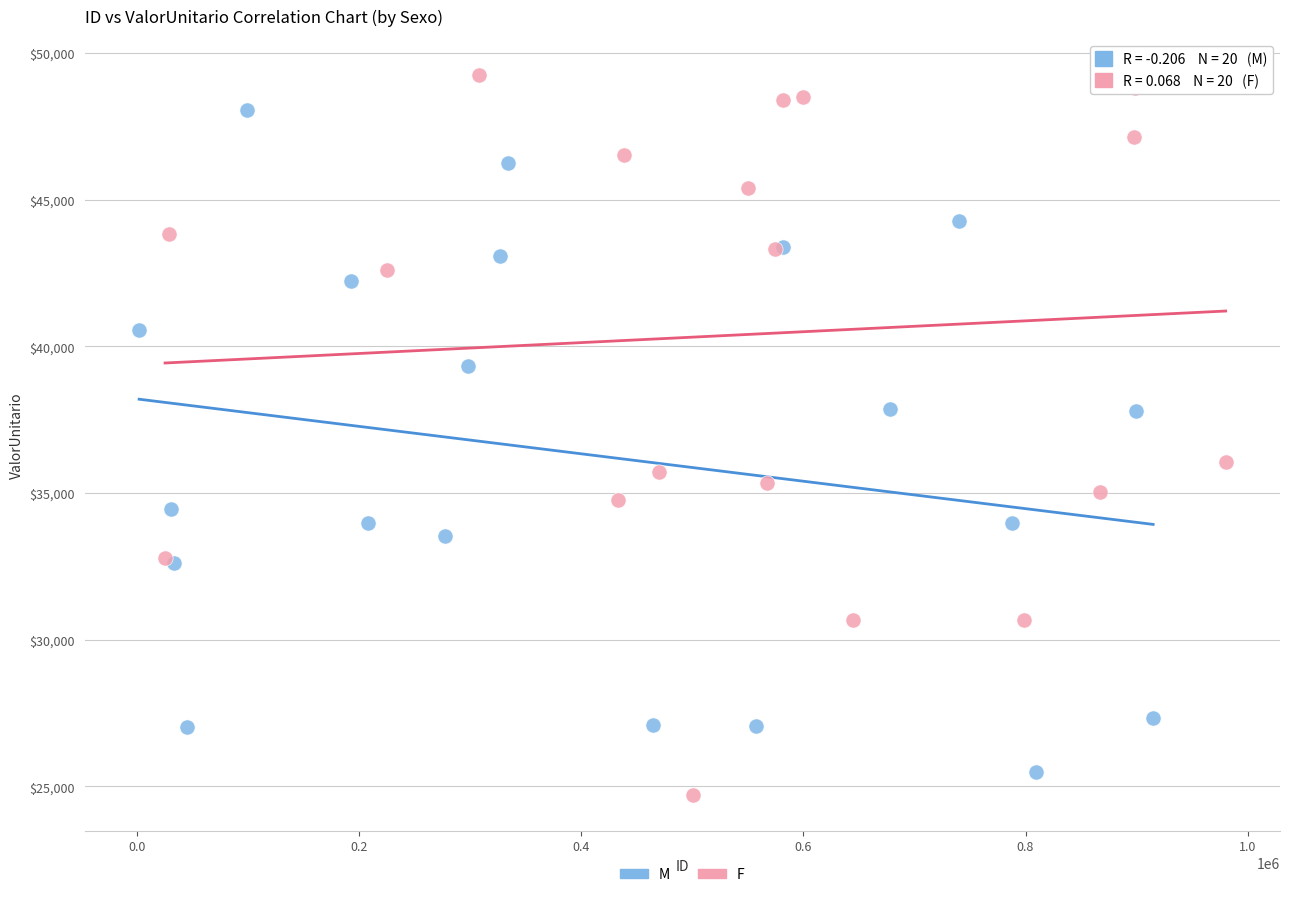

Which series reaches the minimum Y coordinate?

F